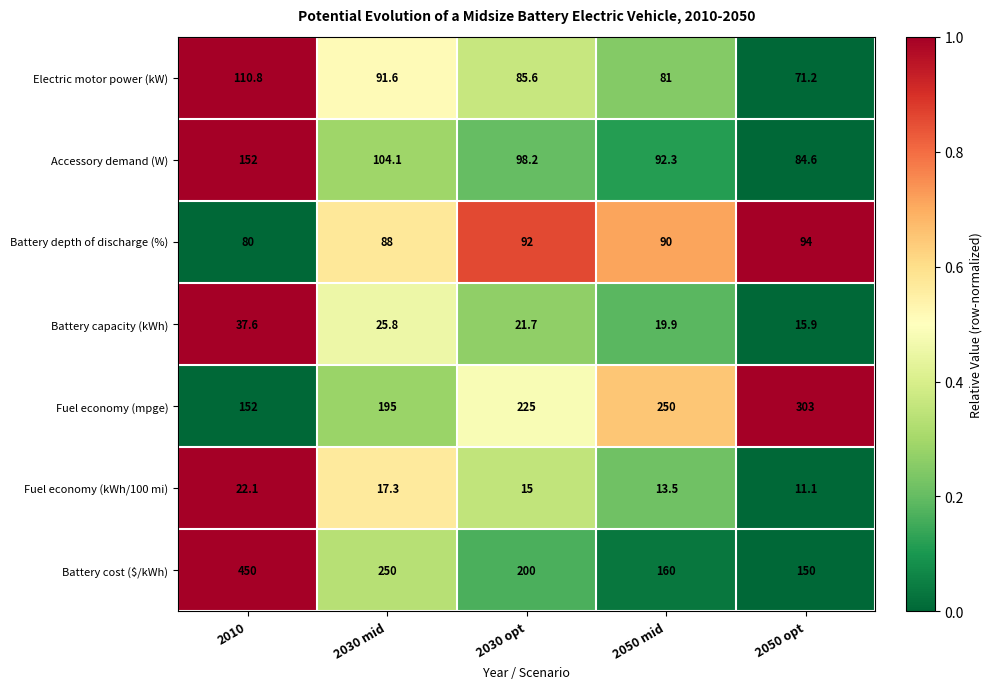

What is the difference between the maximum and minimum values in the Fuel economy (kWh/100 mi) series?

11.0